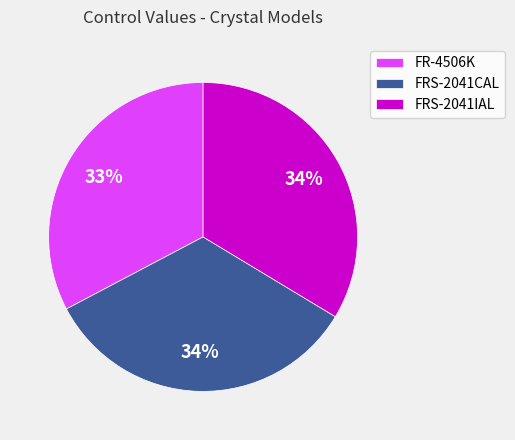

How many slices are in this pie chart?

3